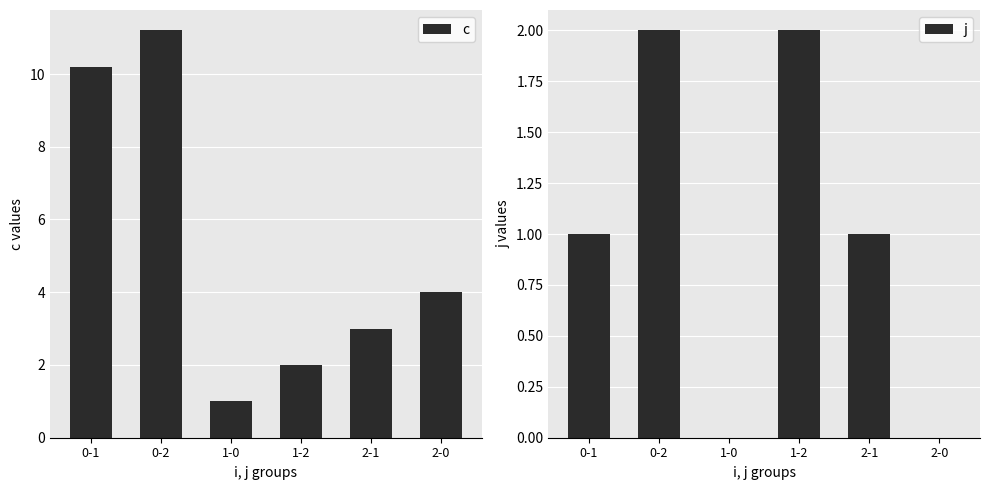

List the series in order of their peak value, lowest first.

j, c